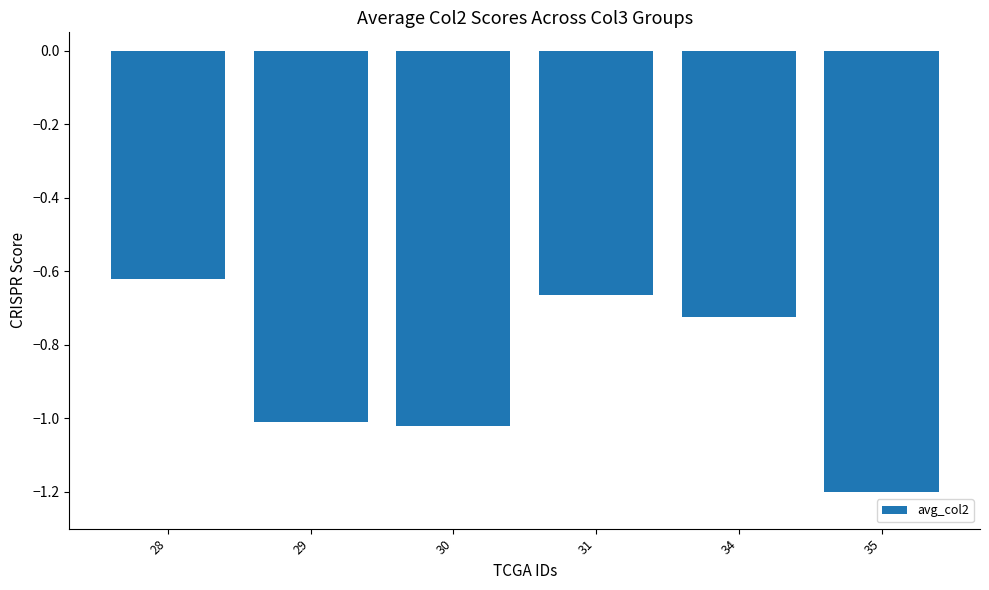

The chart shows a value of -1.0 at 30. True or false?

True